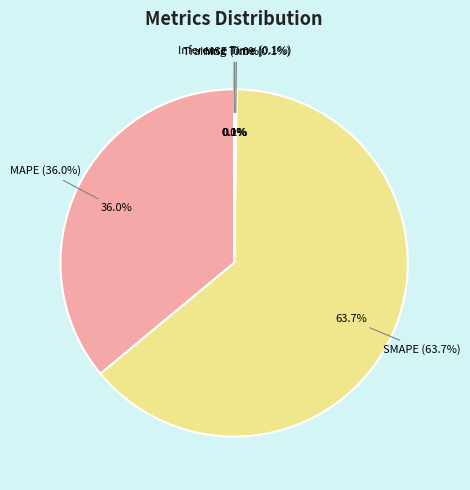

The Inference Time slice represents 0% of the pie. True or false?

True